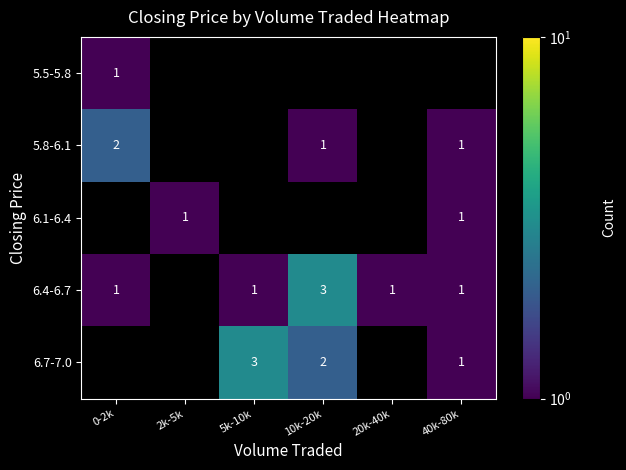

Is it true that 6.4-6.7 equals 1 at 20k-40k?

True